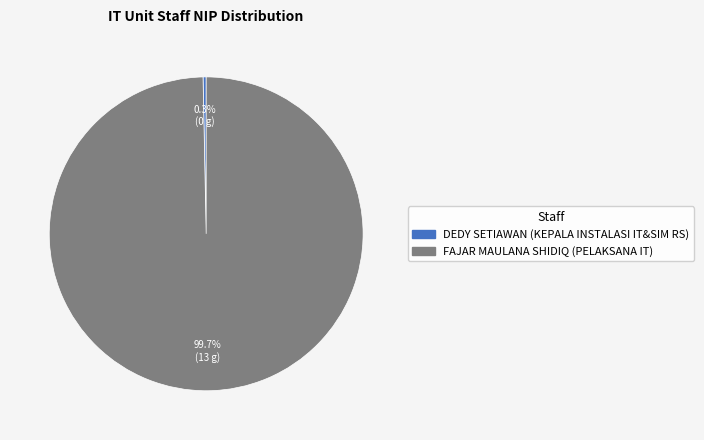

How many segments does this pie chart have?

2